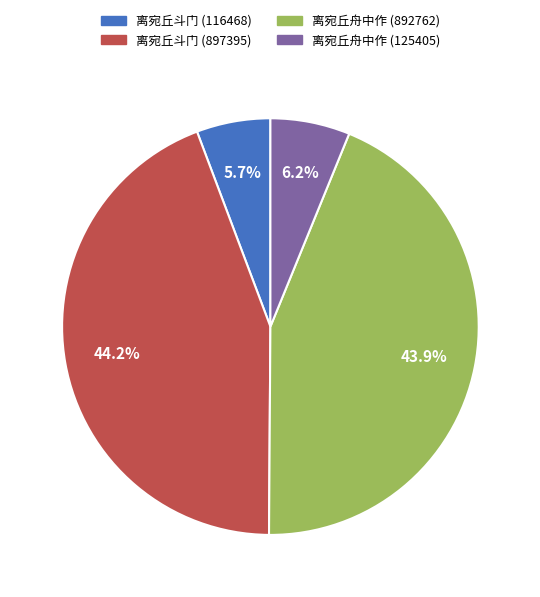

How many segments does this pie chart have?

4